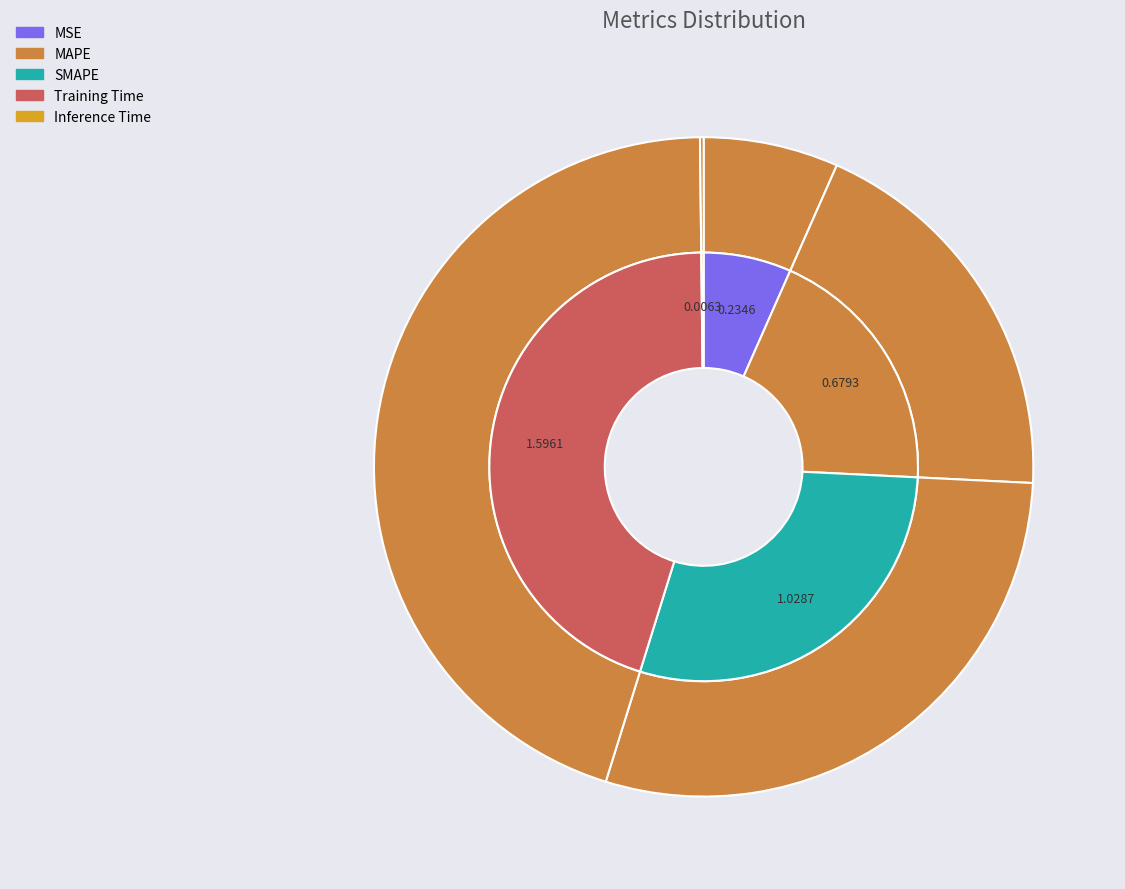

What is the smallest slice in the pie chart?

Inference Time